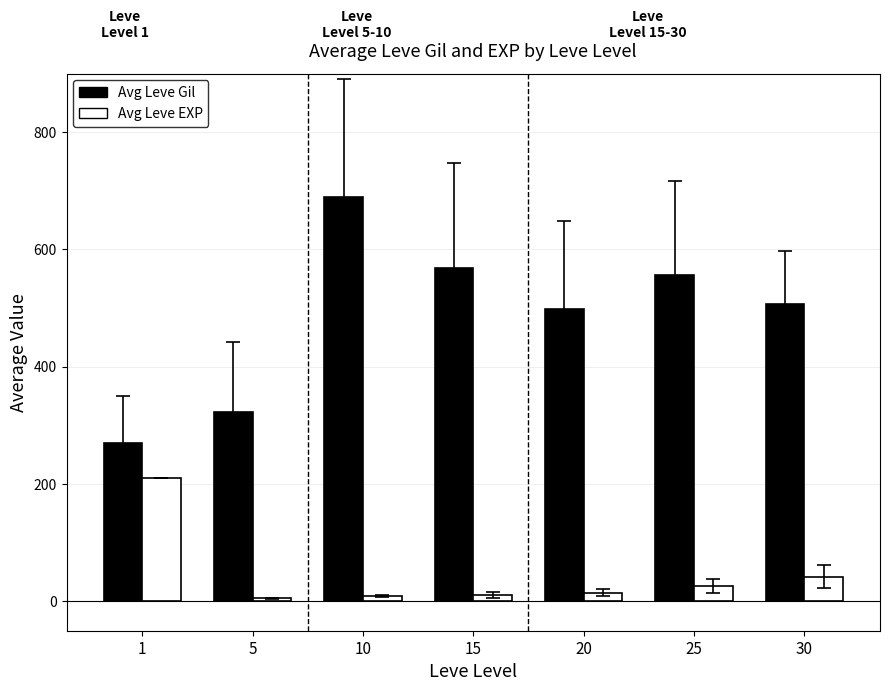

What is the highest value of the Avg Leve Gil series?

690